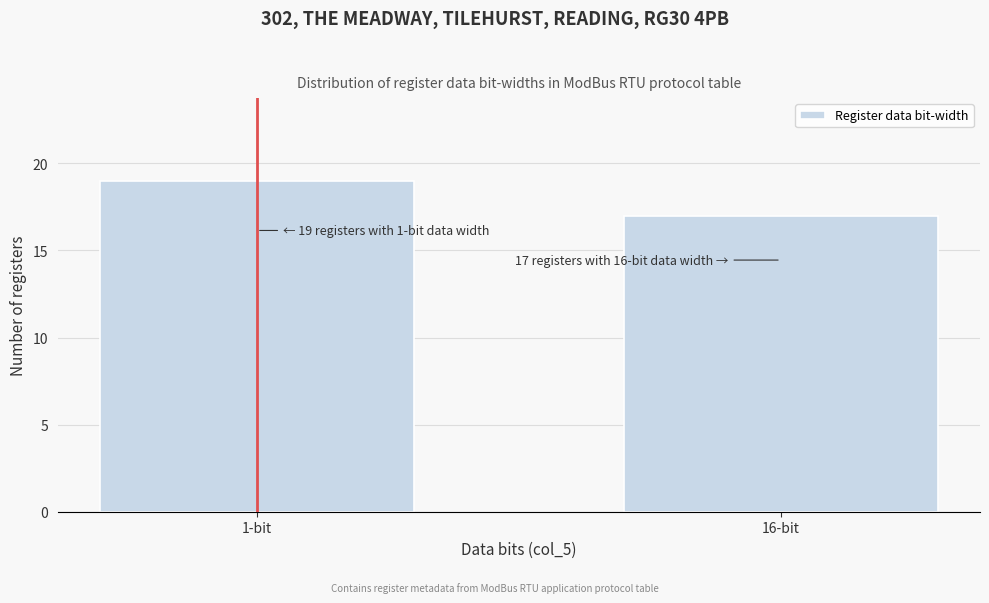

Reading left to right, extract all data points from this chart.

1-bit=19	16-bit=17